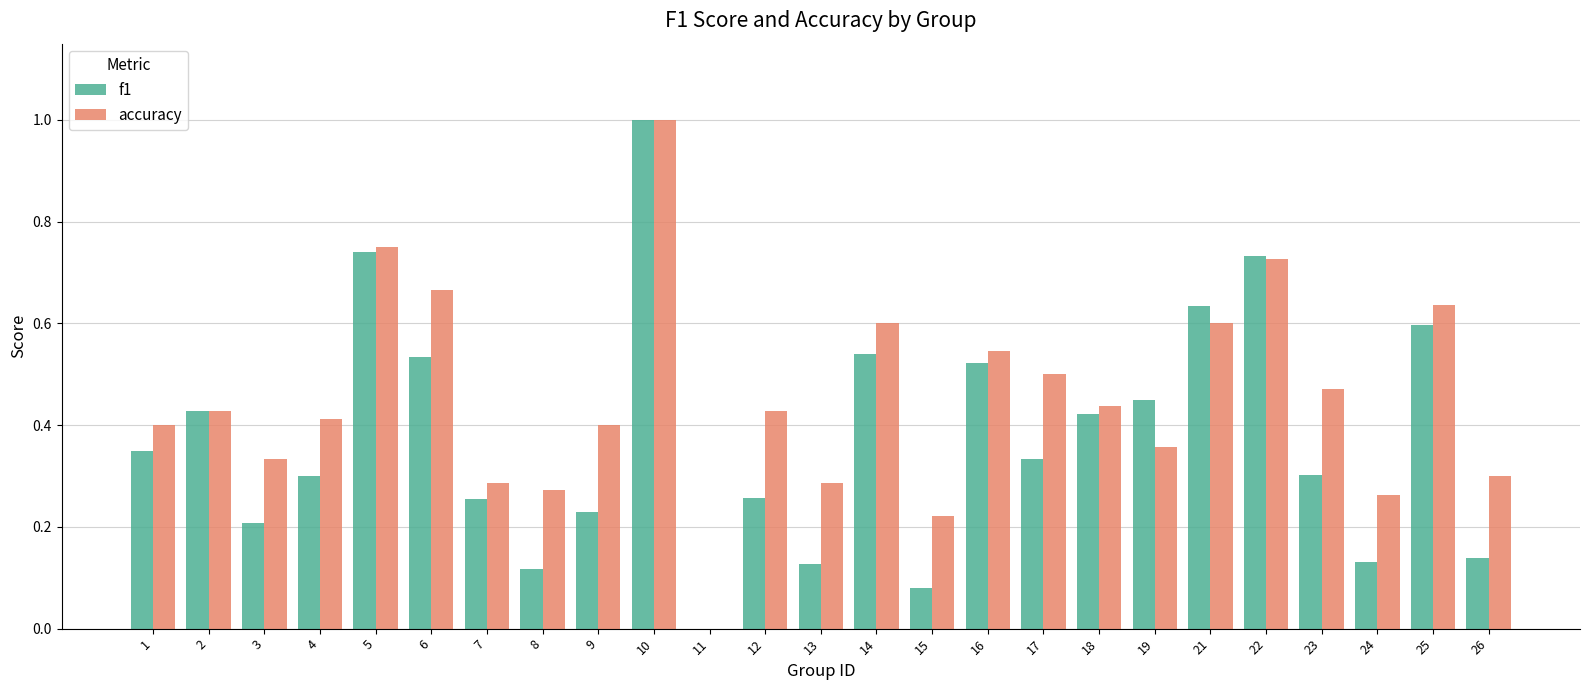

The f1 series shows 0.9 at 21. True or false?

False